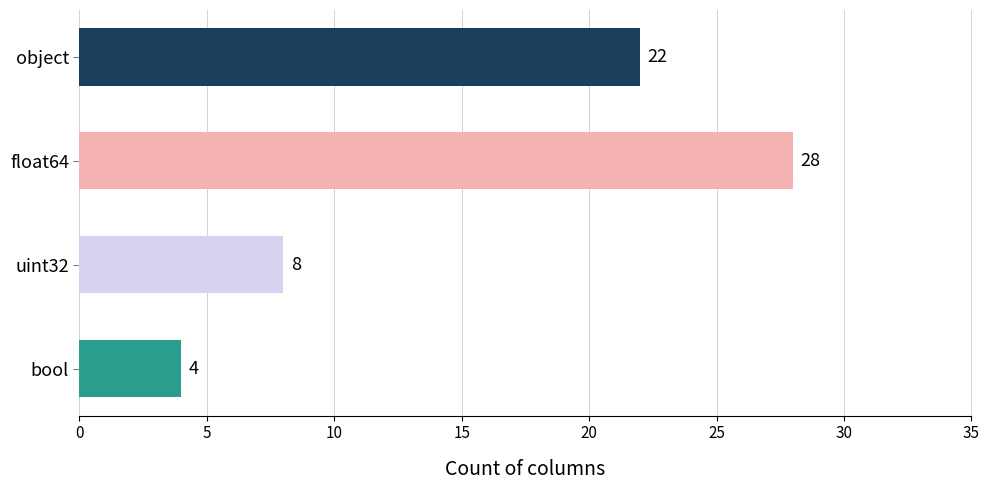

Approximately how many times larger is the value at float64 compared to object?

1.3